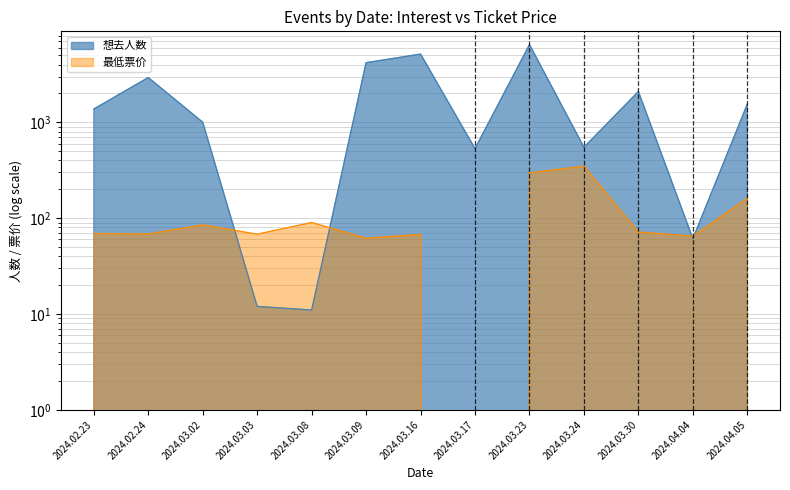

True or false: 最低票价 has more than 2 interior local peaks.

True